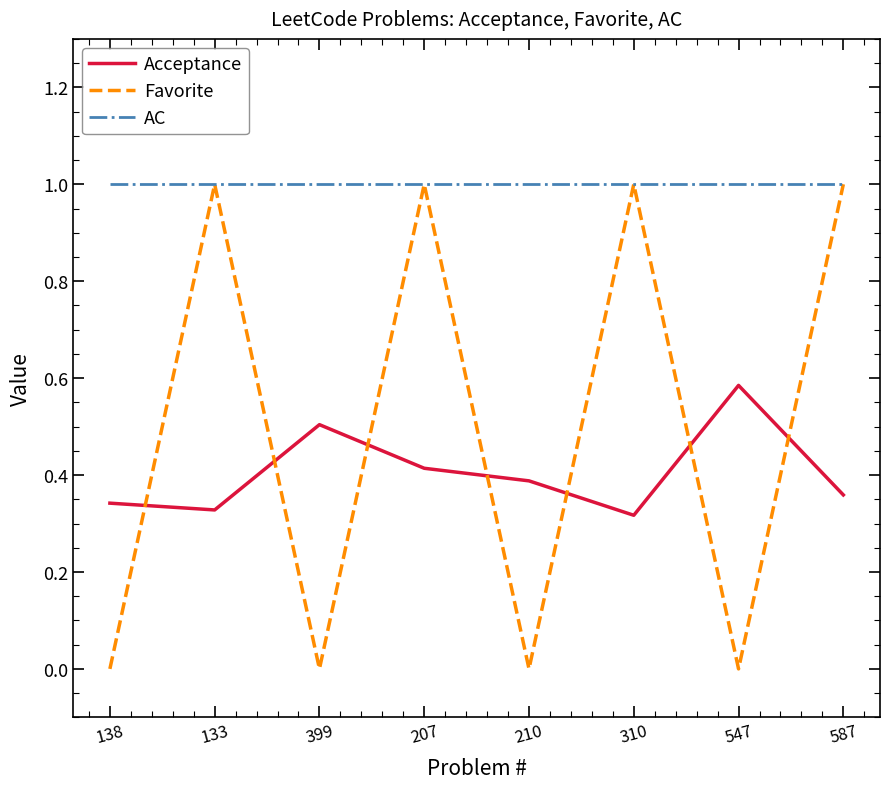

Read the Favorite value at 207.

1.0